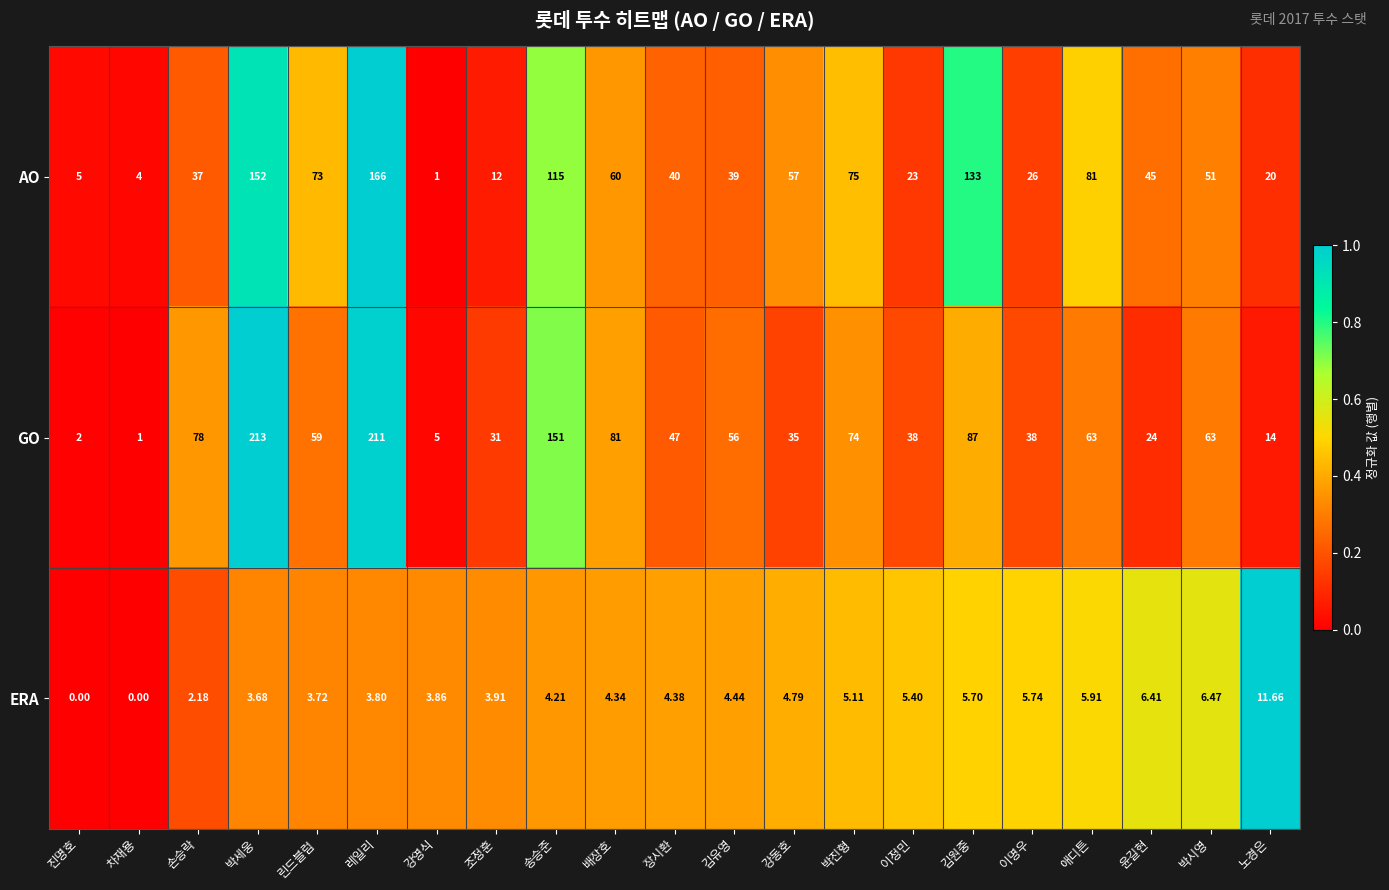

Which series has the widest spread of values?

GO